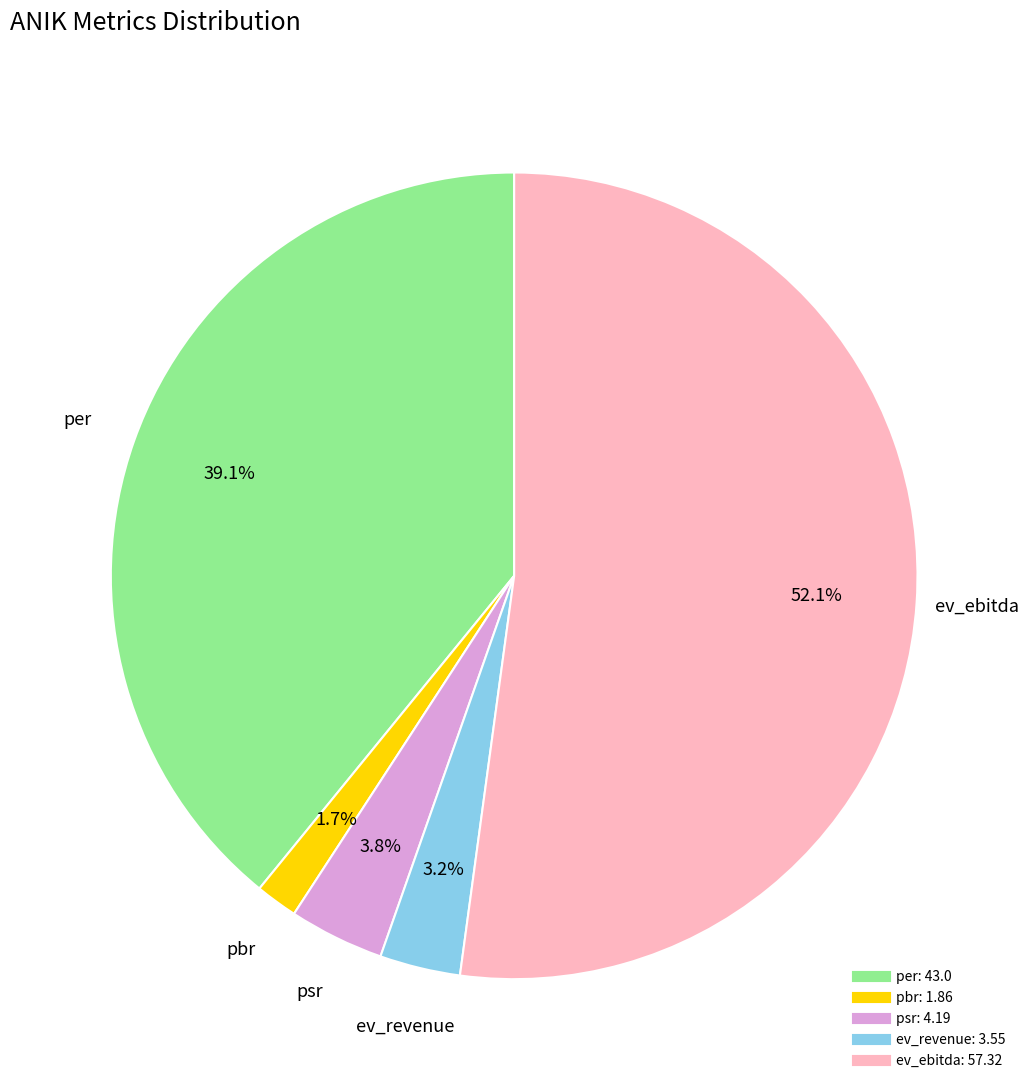

How many segments does this pie chart have?

5